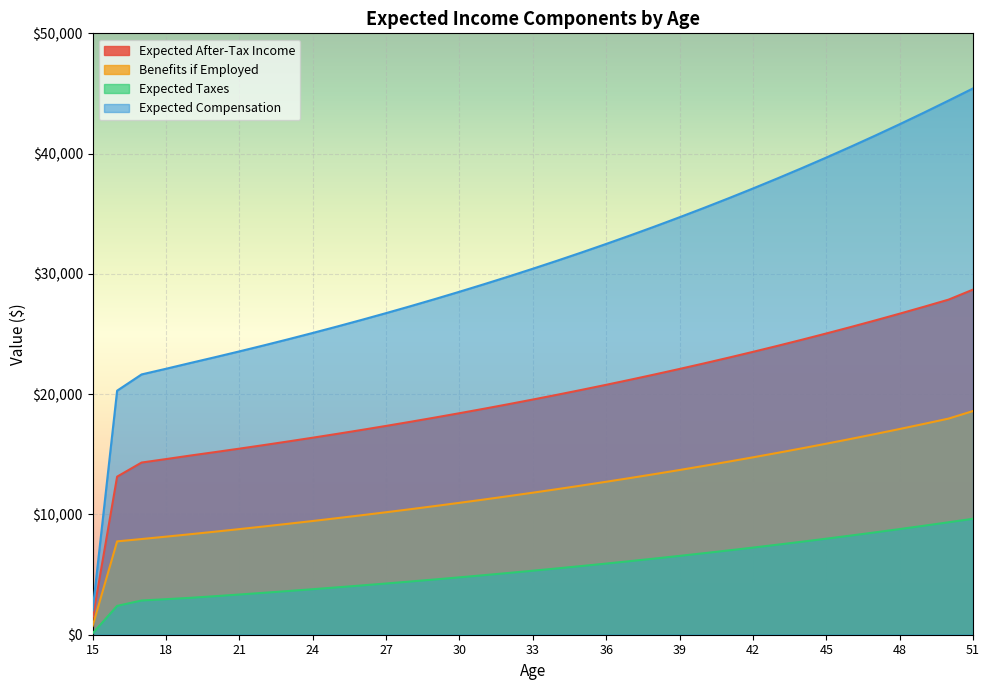

What is the value of the Expected After-Tax Income point at the 10th from the left?

16380.5